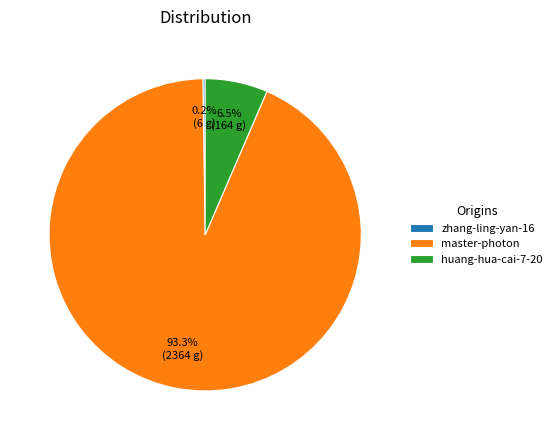

Which has a higher value, huang-hua-cai-7-20 or master-photon?

master-photon